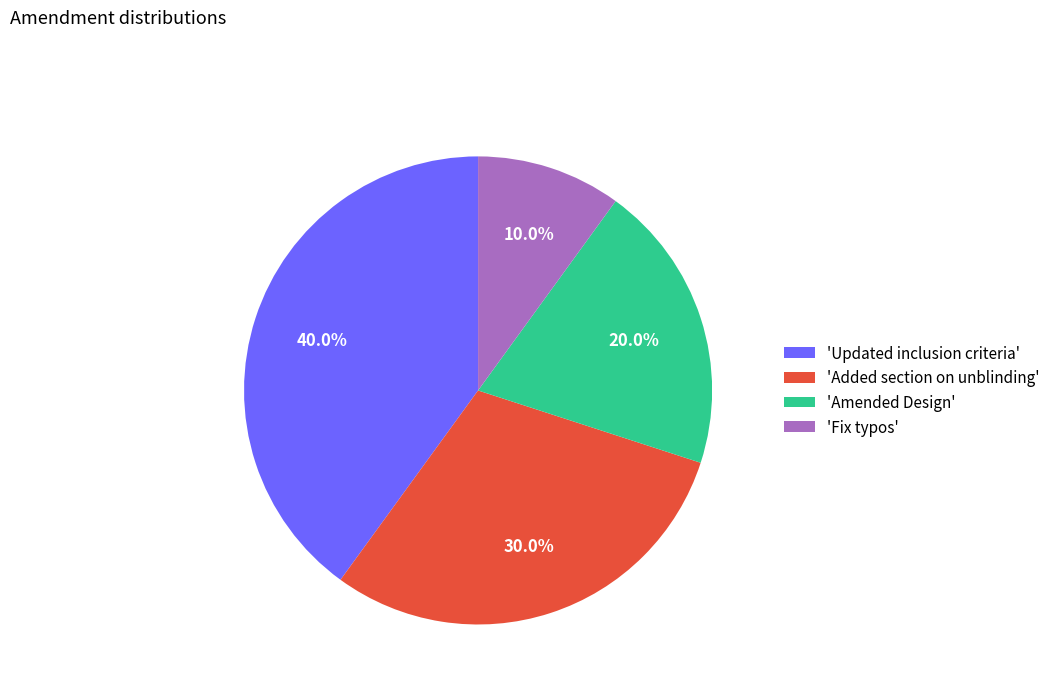

Count the number of slices in the pie.

4